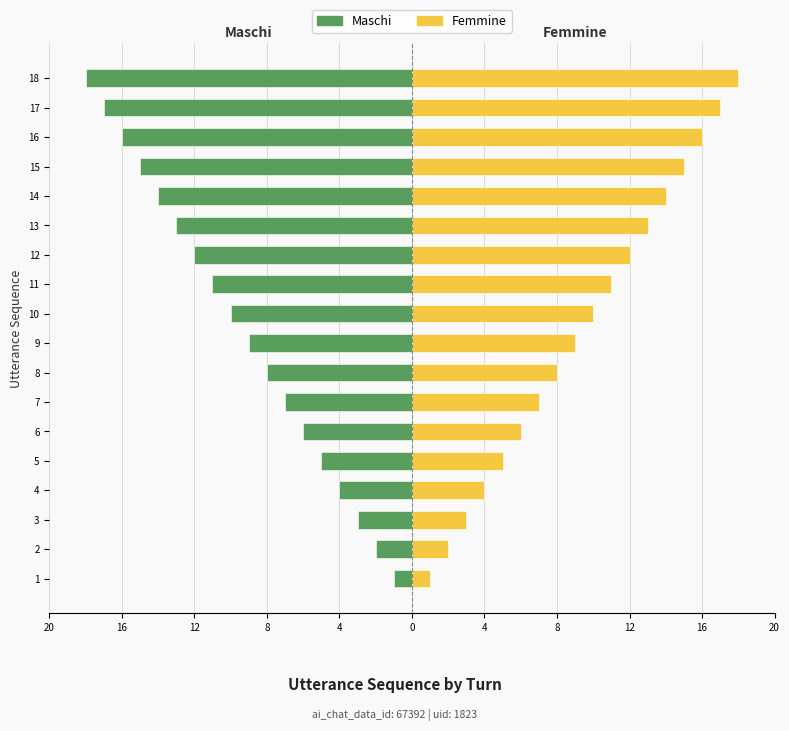

Are the bars grouped side by side (vs. stacked)?

Yes